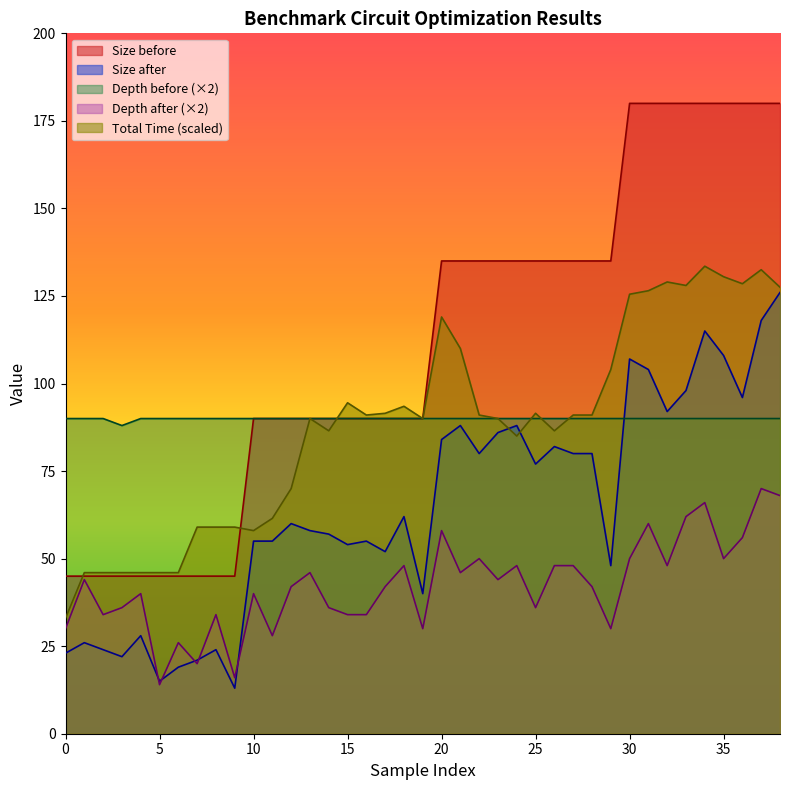

Which series has the widest spread of values?

Size before